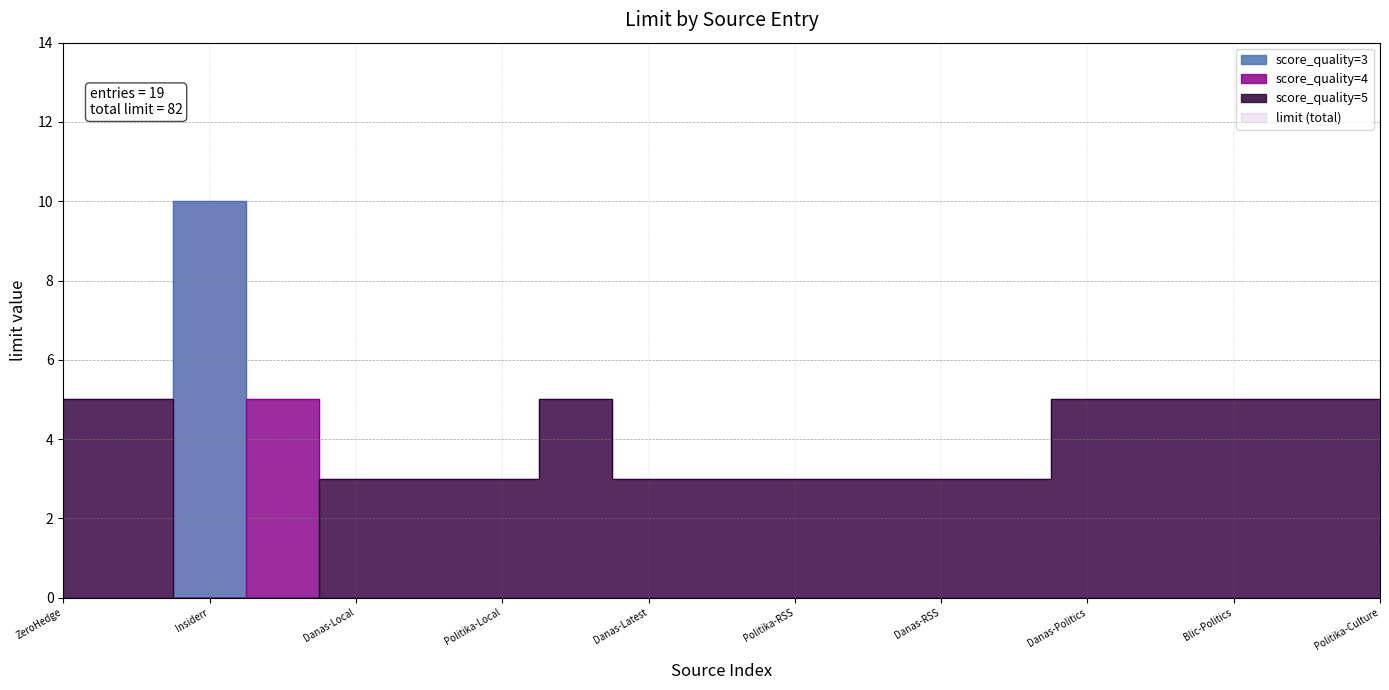

What is the label of the 6th point from the right?

NewsSerbia